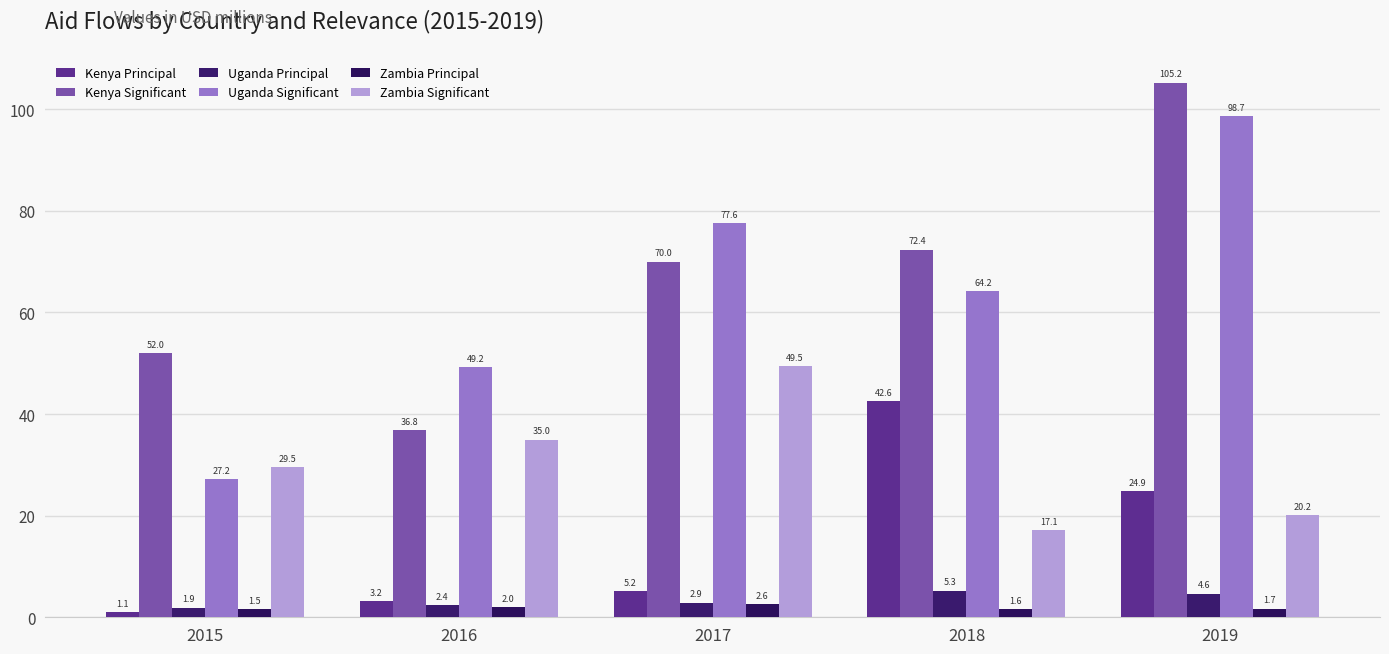

At which label does Kenya Significant first exceed 69?

2017